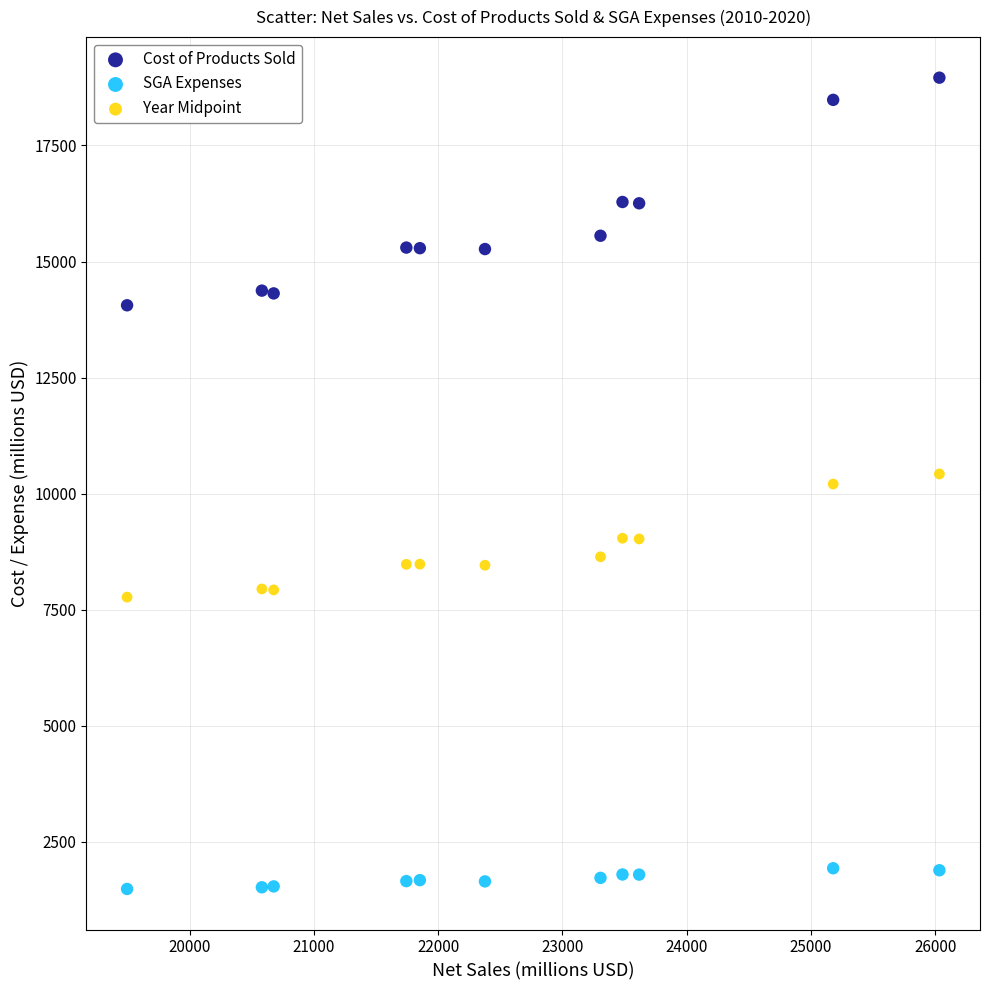

What are all the series names shown in the legend?

Cost of Products Sold, SGA Expenses, Year Midpoint